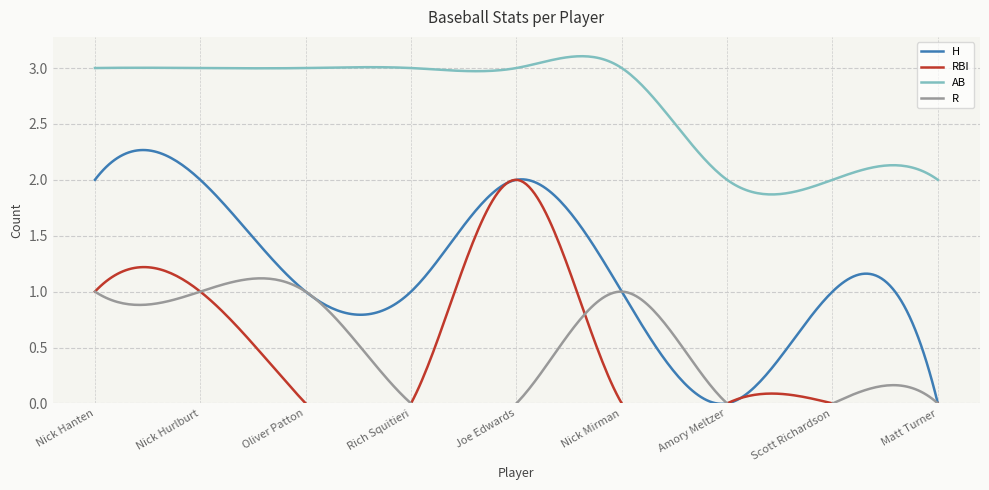

True or false: R has a value of 1 at Matt Turner.

False